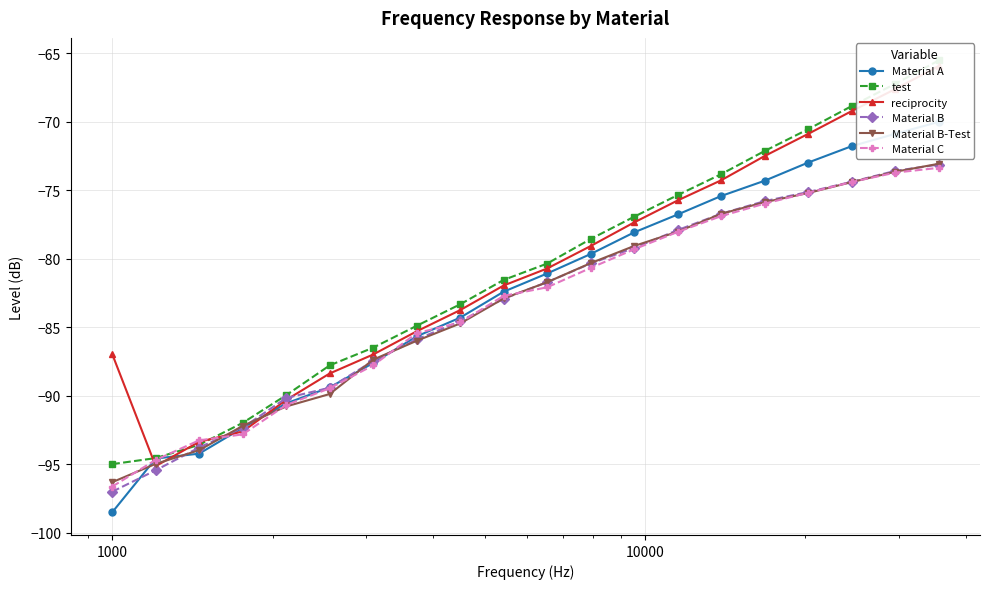

How many data points in Material C are above -82?

9